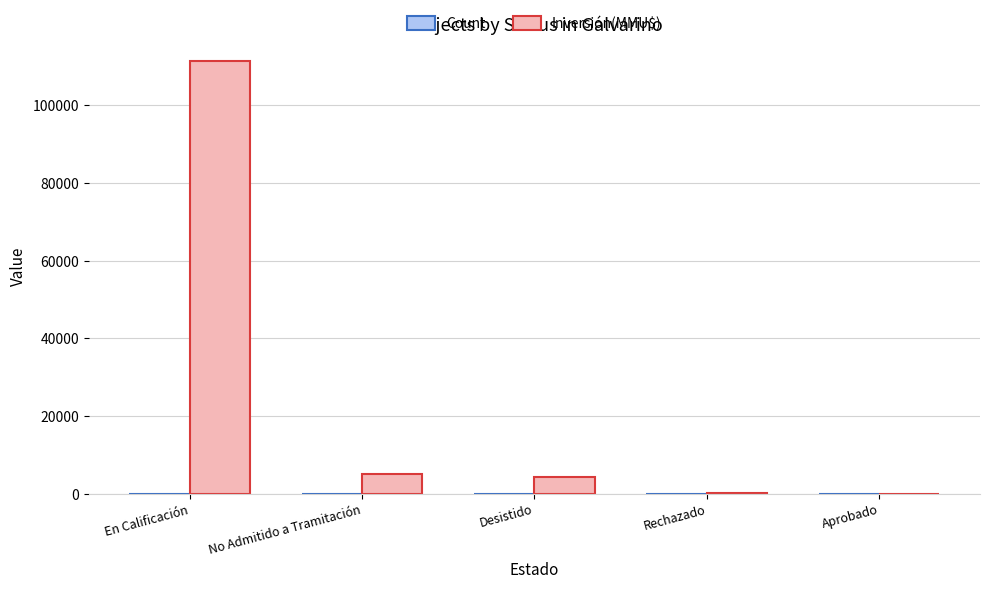

Which series changed the most between En Calificación and No Admitido a Tramitación?

Inversión(MMU$)